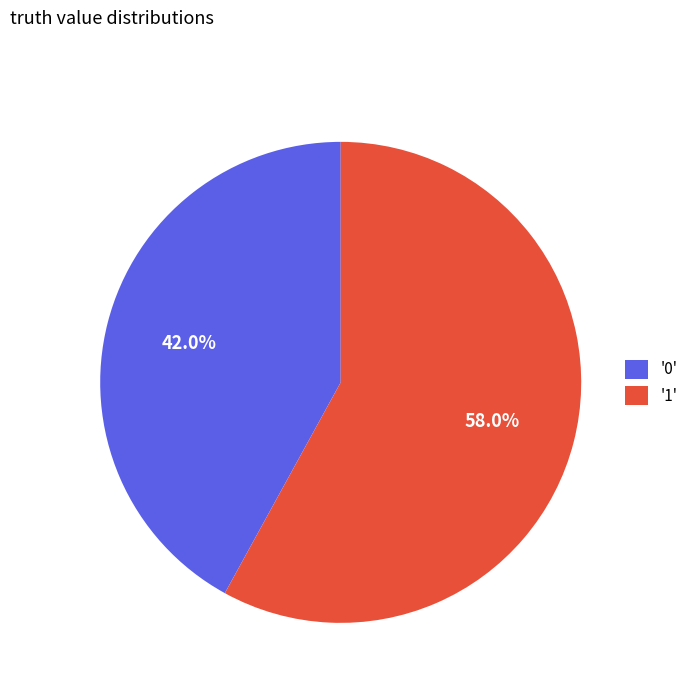

Between '0' and '1', which is larger?

'1'